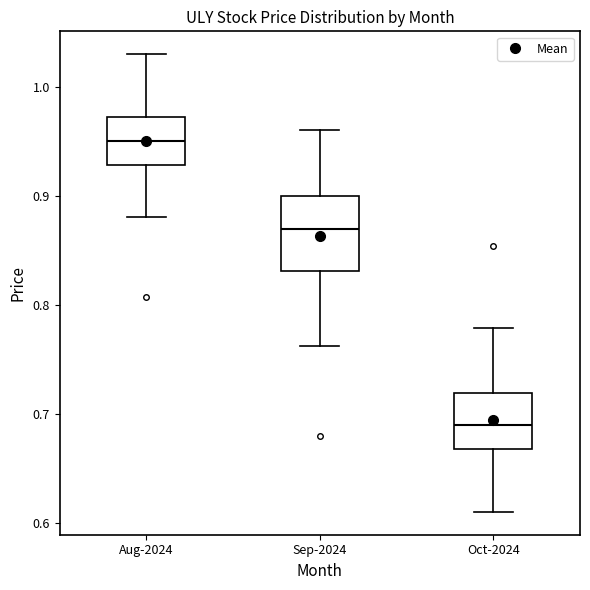

Which box's median line is the lowest?

Oct-2024